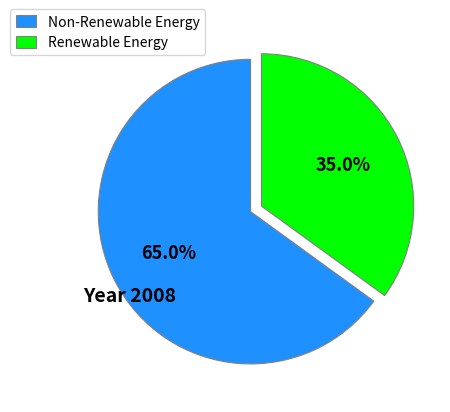

Does any single category account for the majority?

Yes